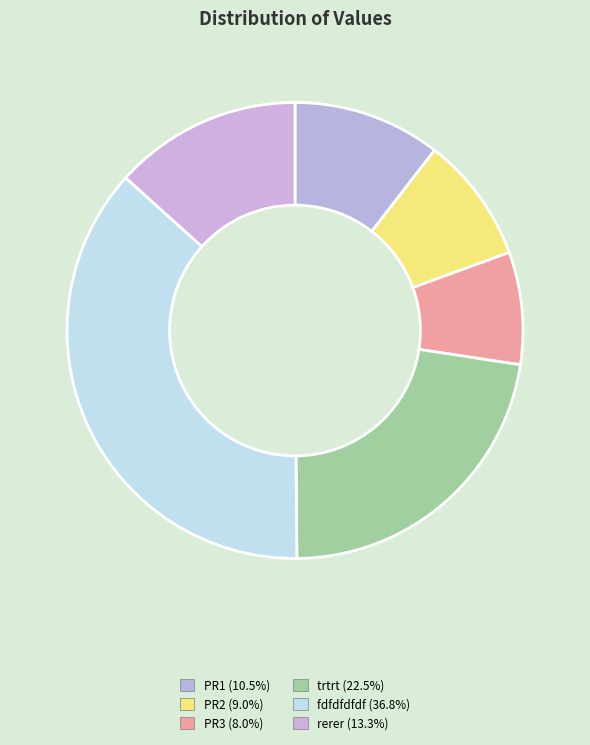

What percentage is the PR1 slice, to the nearest percent?

10%